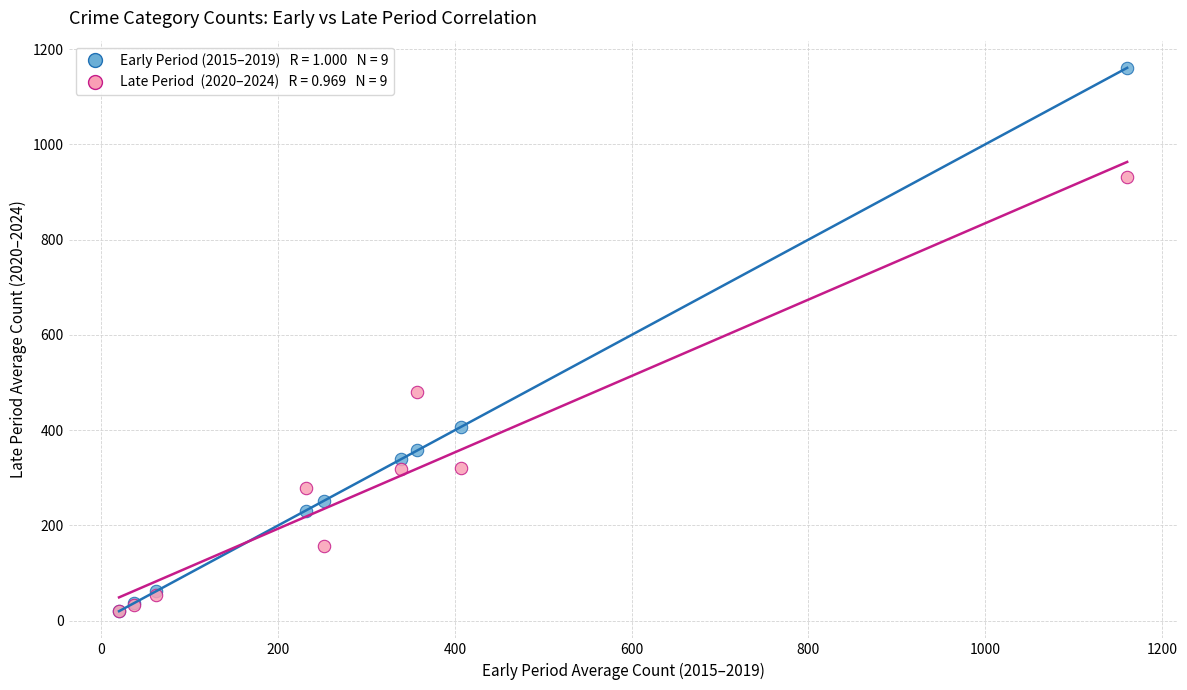

Across all series, what Y value is closest to 590?

481.0